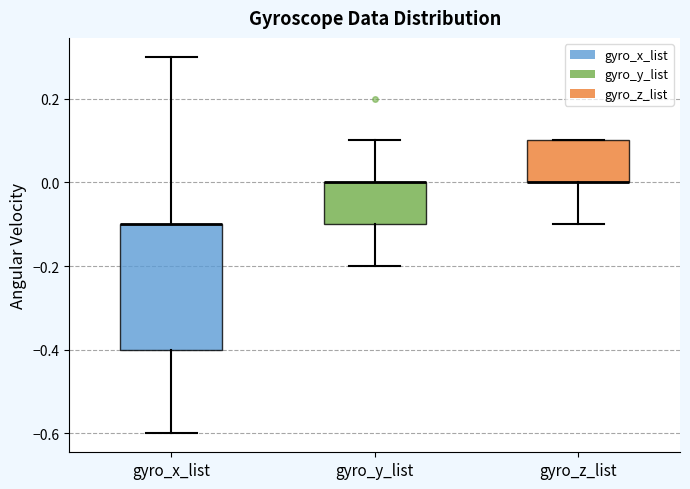

Reading left to right, transcribe this box plot: for each box, give where its median line is, the range the box spans, and where its two whiskers end, as read against the y-axis. The values are not printed on the chart, so give them approximately, as read against the axis.

gyro_x_list: median -0.1 (drawn on the box's upper edge), box -0.4 to -0.1, whiskers -0.6 to 0.3
gyro_y_list: median 0.0 (drawn on the box's upper edge), box -0.1 to 0.0, whiskers -0.2 to 0.1
gyro_z_list: median 0.0 (drawn on the box's lower edge), box 0.0 to 0.1, whiskers -0.1 to 0.1